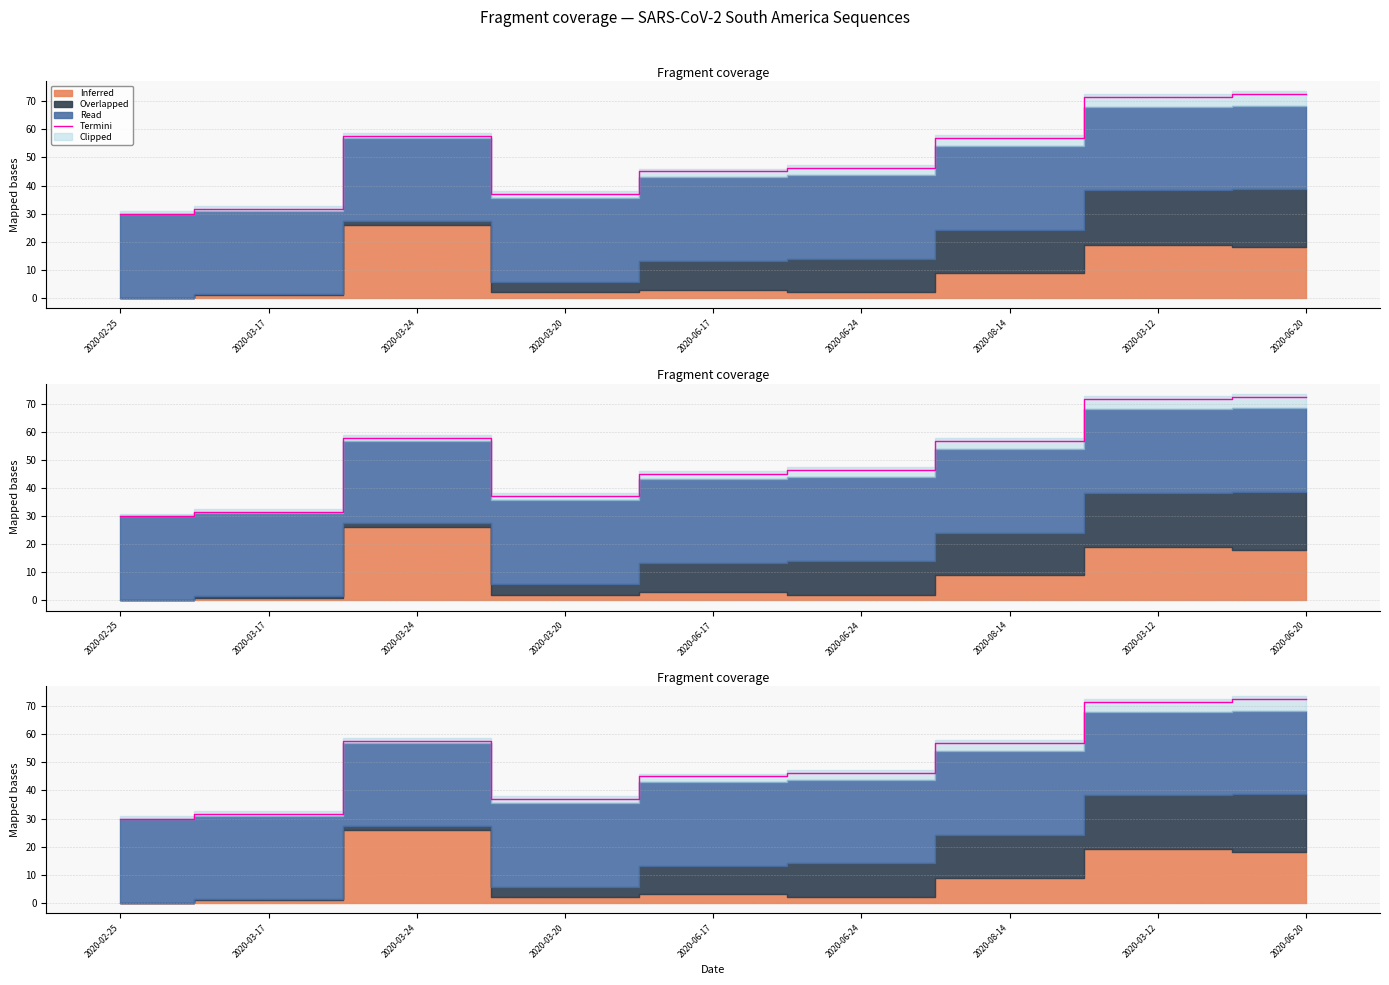

What is the difference between the values at 2020-03-17 and 2020-03-24?

26.2